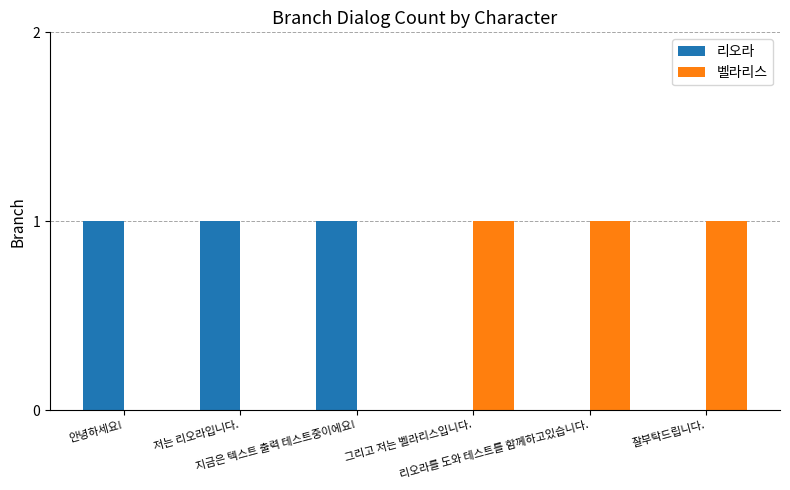

The value of 벨라리스 at 리오라를 도와 테스트를 함께하고있습니다. is 2. True or false?

False